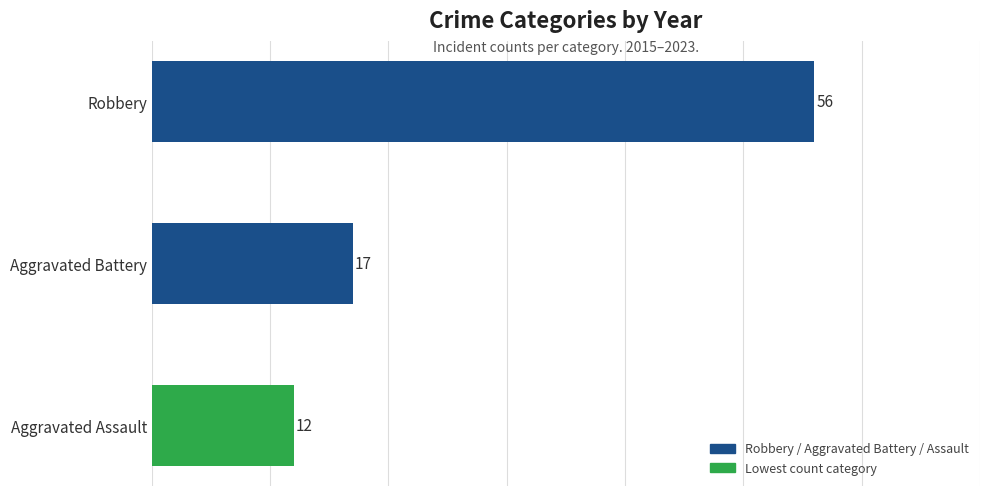

Reading bottom to top, list all the values displayed in this chart.

Aggravated Assault=12	Aggravated Battery=17	Robbery=56